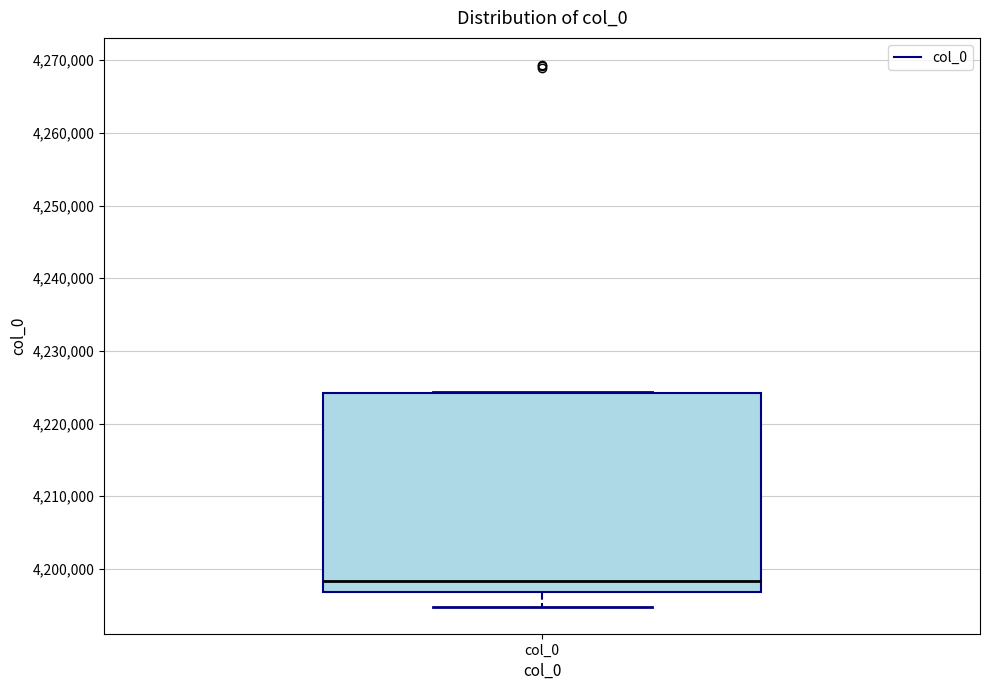

Where is the upper edge of the box for col_0 on the y-axis? The values are not printed on the chart, so give them approximately, as read against the axis.

4224000